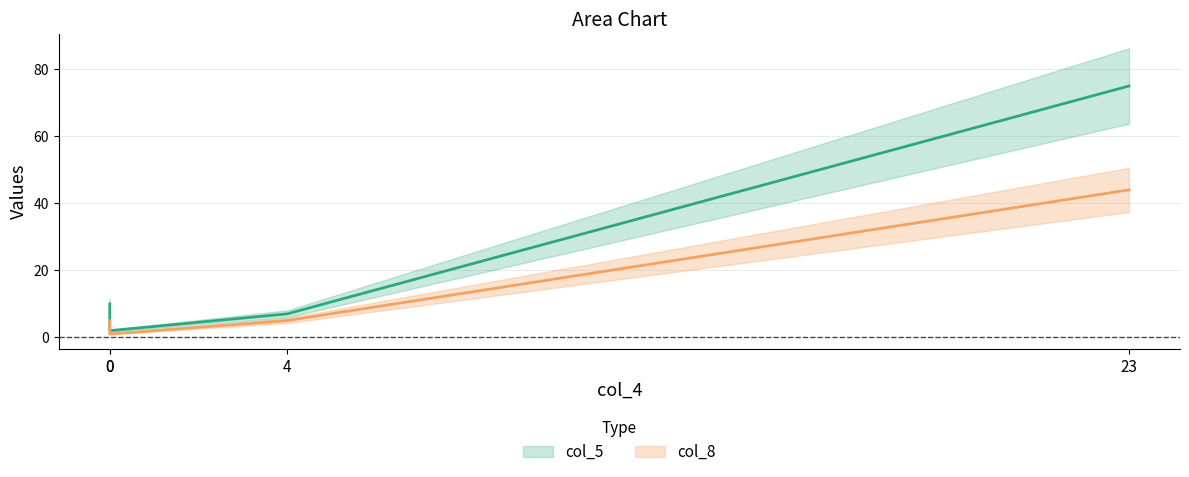

Reading left to right, list all the values displayed in this chart.

col_5: 23=75	4=7	0=2	0=10
col_8: 23=44	4=5	0=1	0=5